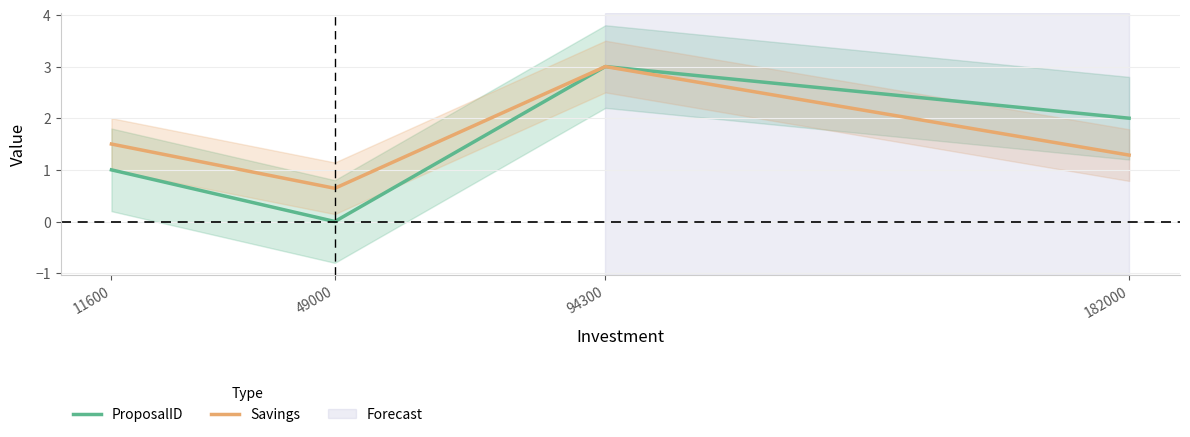

What are all the series names shown in the legend?

ProposalID, Savings